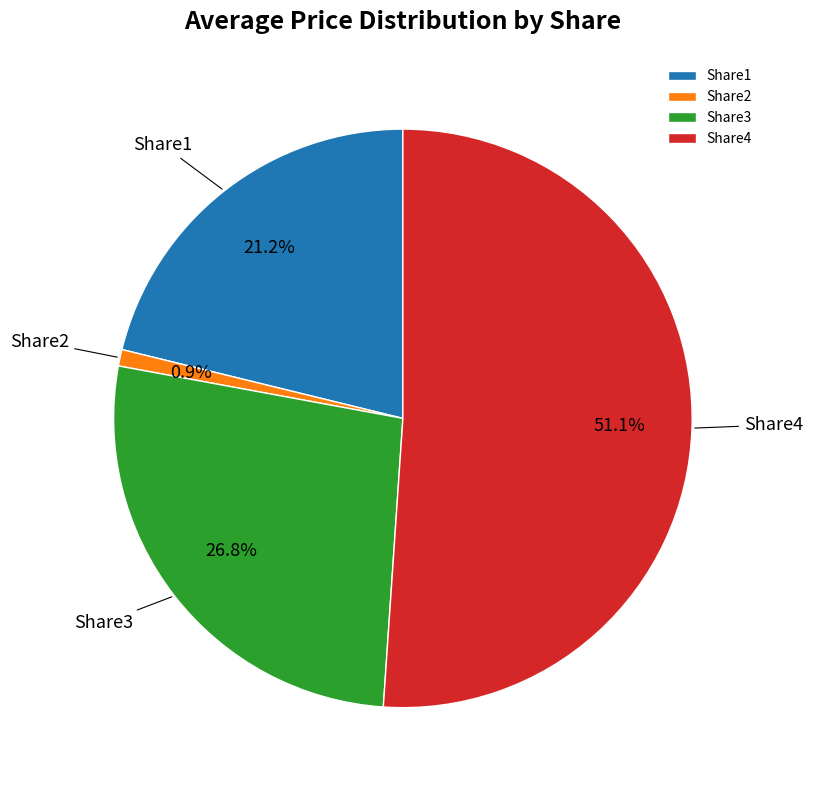

How many segments does this pie chart have?

4